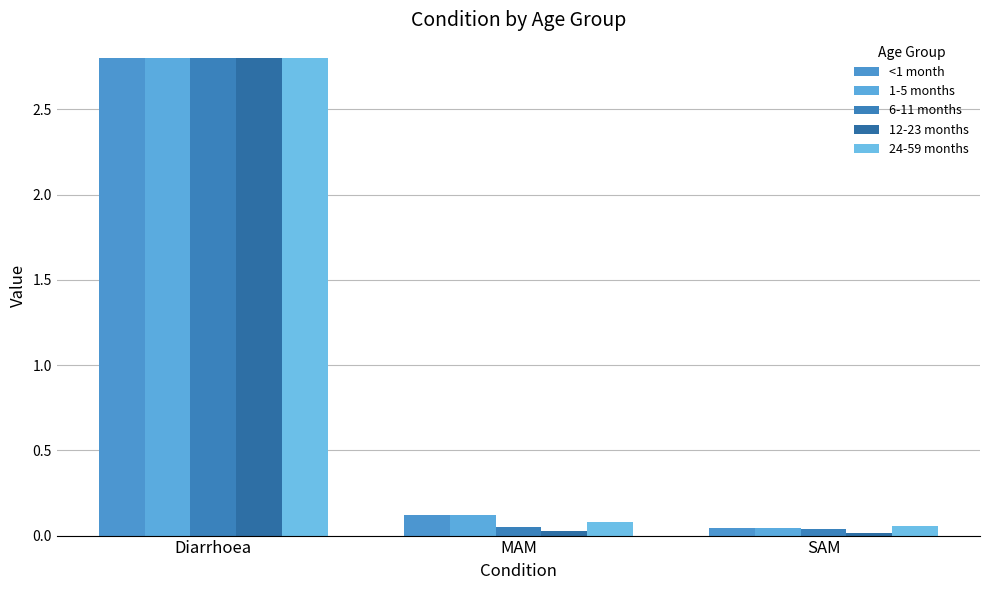

What is the label of the 1st bar from the left?

Diarrhoea